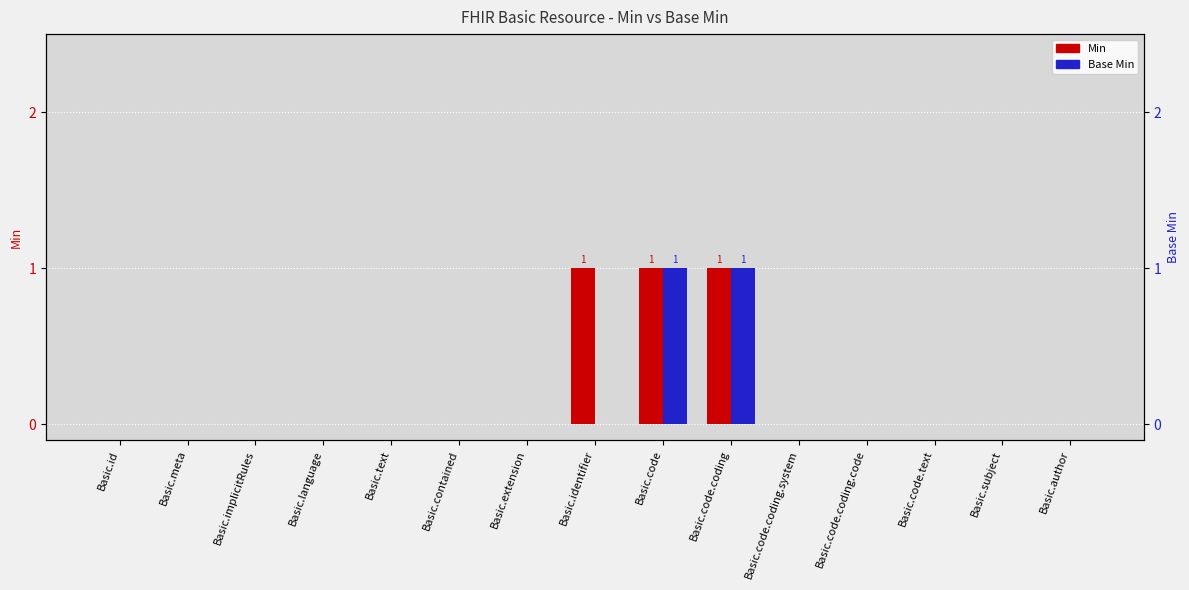

Rank the series at Basic.id from highest to lowest value.

Min, Base Min